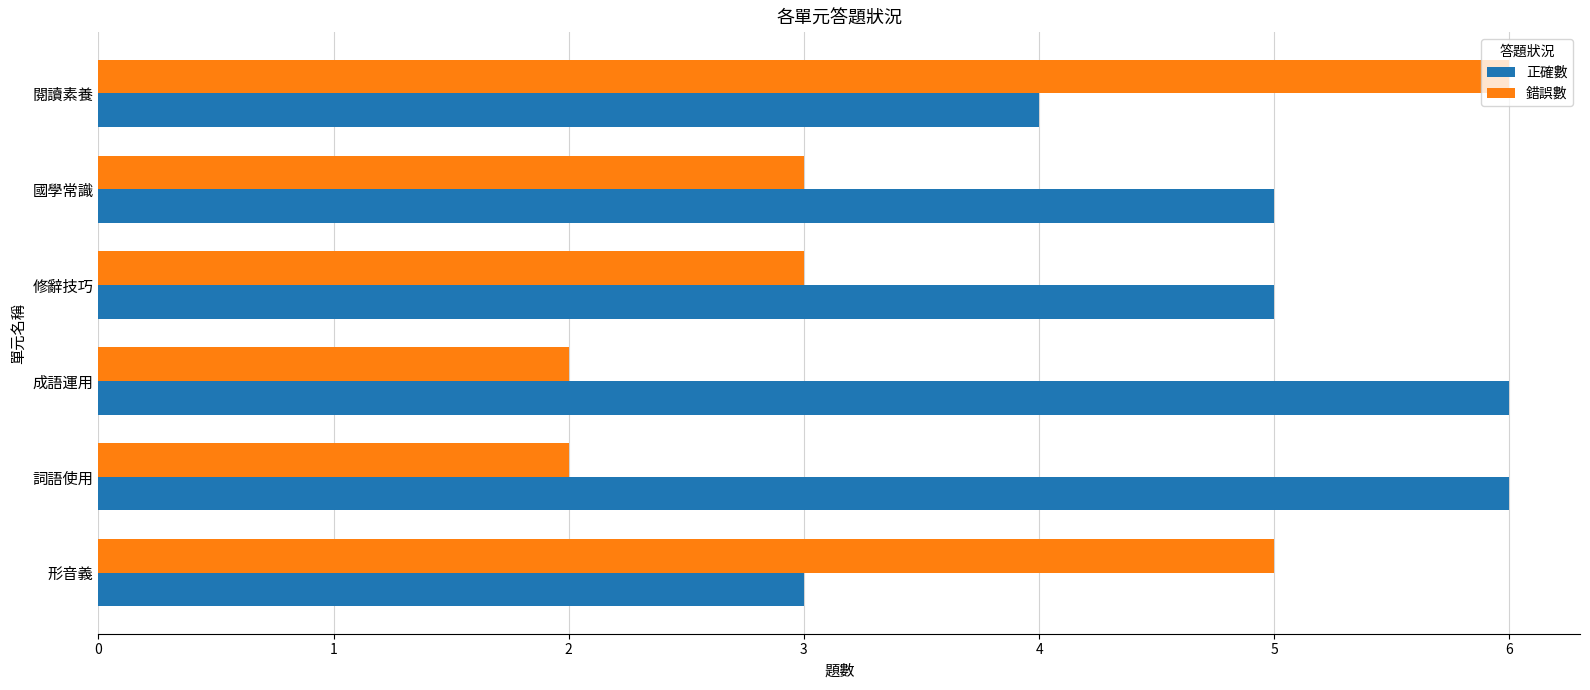

What is the spread (max minus min) of values at 詞語使用?

4